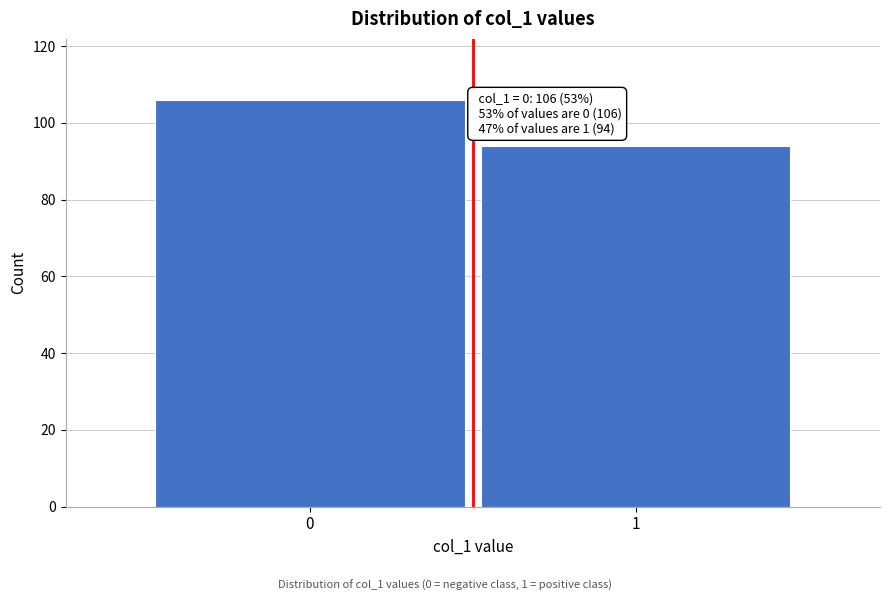

Reading right to left, transcribe all the data shown in this chart.

94	106